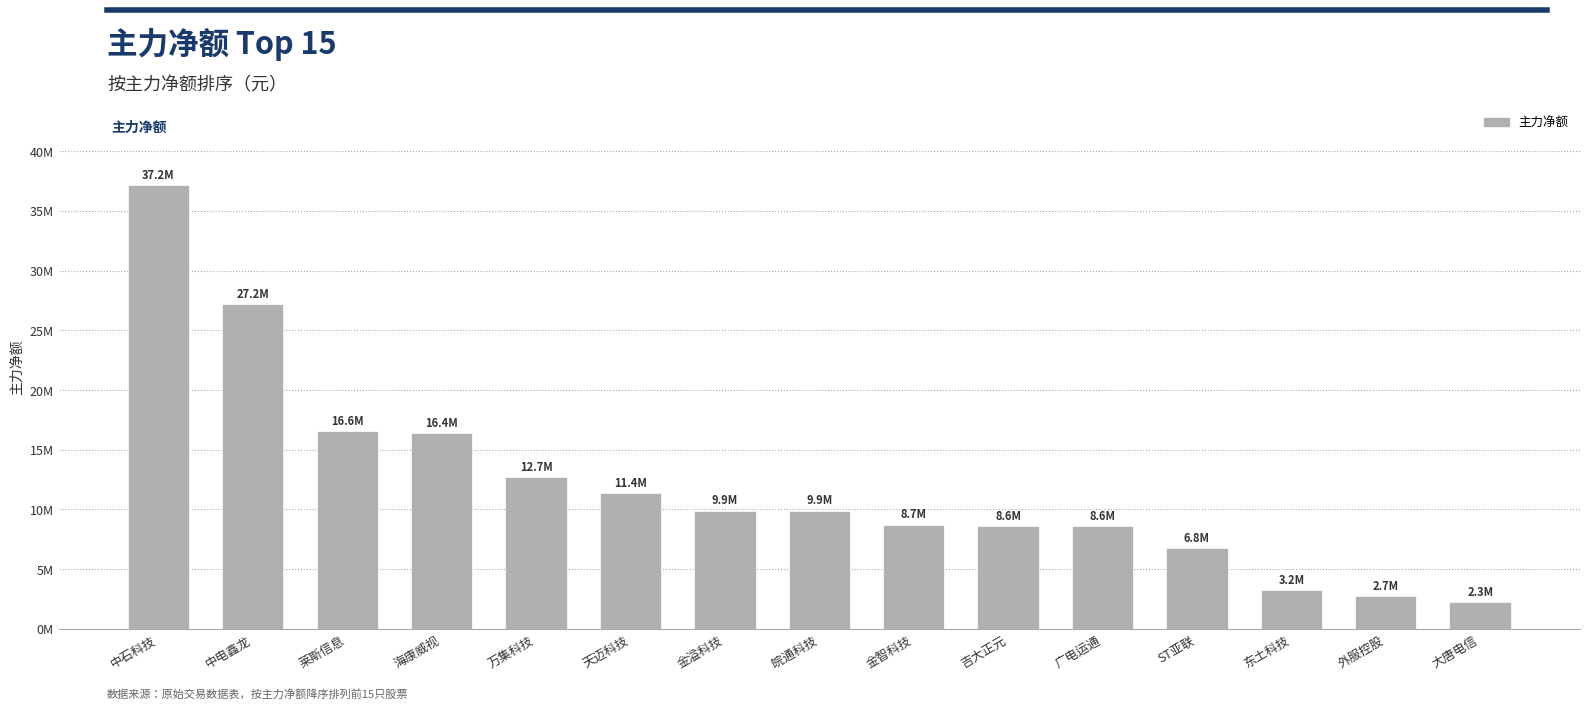

Does the chart contain any negative values?

No